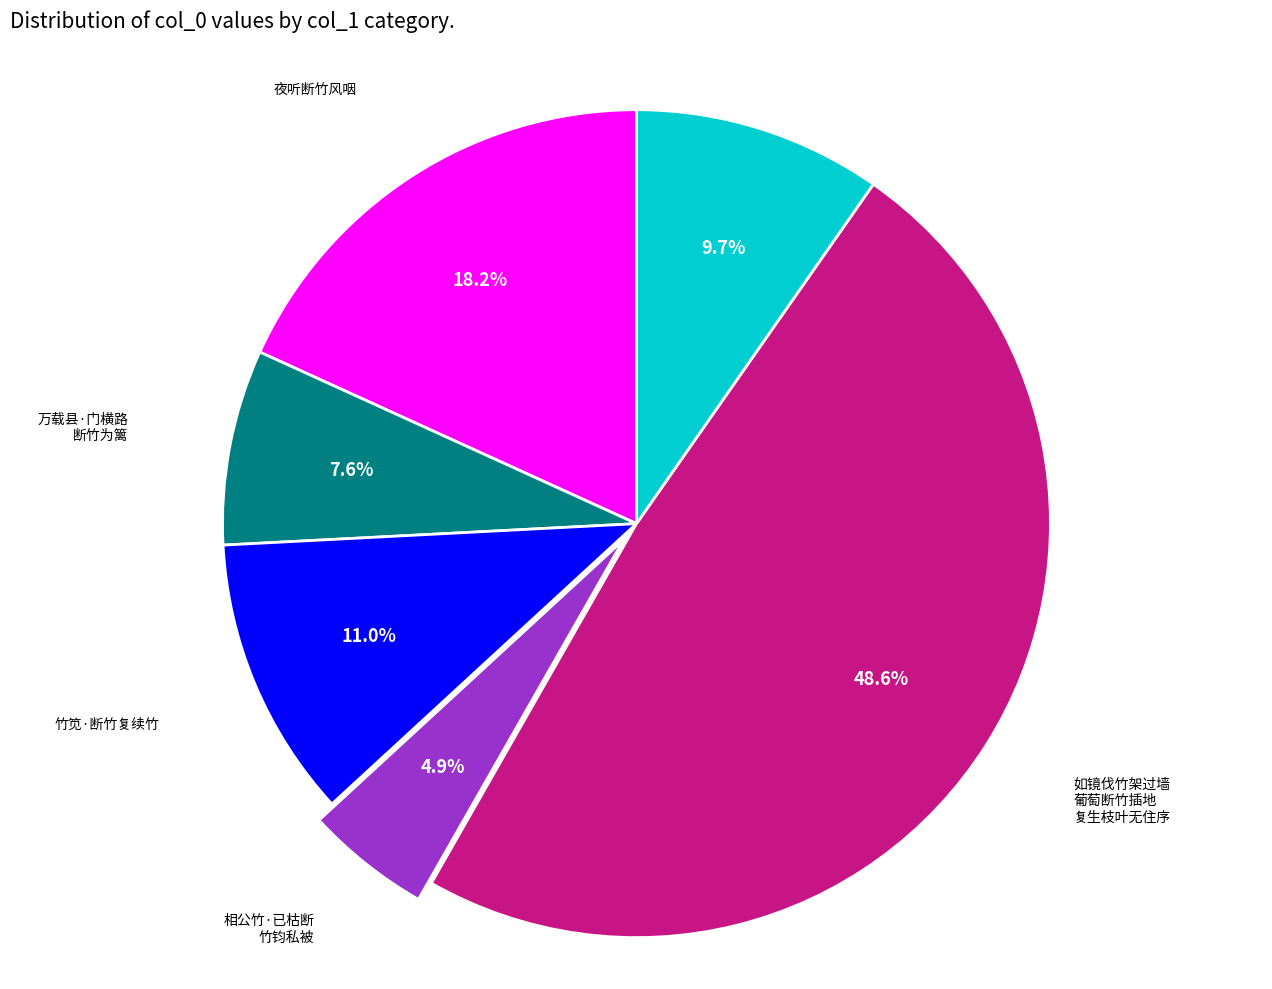

Count the number of slices in the pie.

6